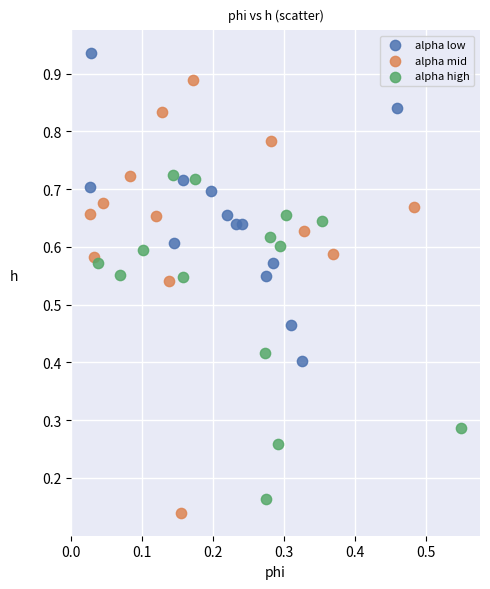

Which series has the largest Y range (max minus min)?

alpha mid